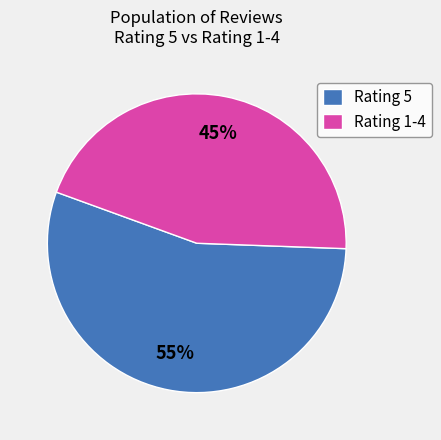

To the nearest percent, what percentage of the pie is Rating 5?

55%